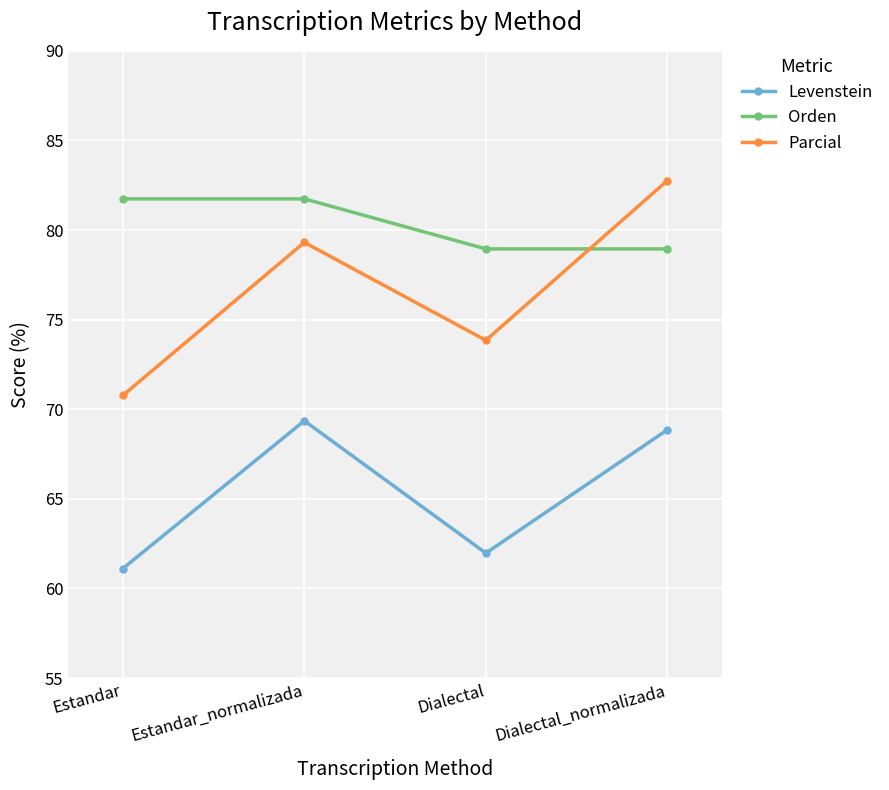

True or false: Parcial and Levenstein intersect in this chart.

False